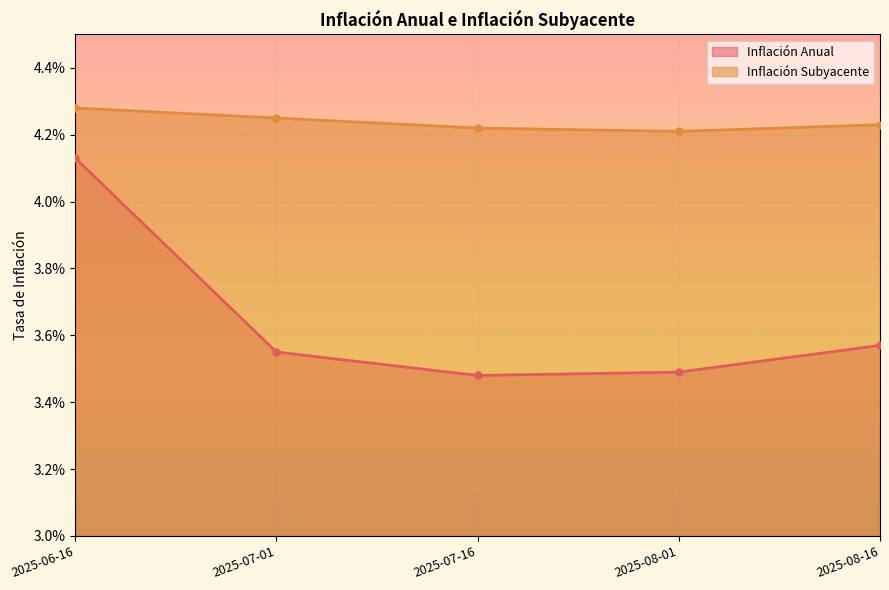

True or false: Inflación Anual and Inflación Subyacente intersect in this chart.

False